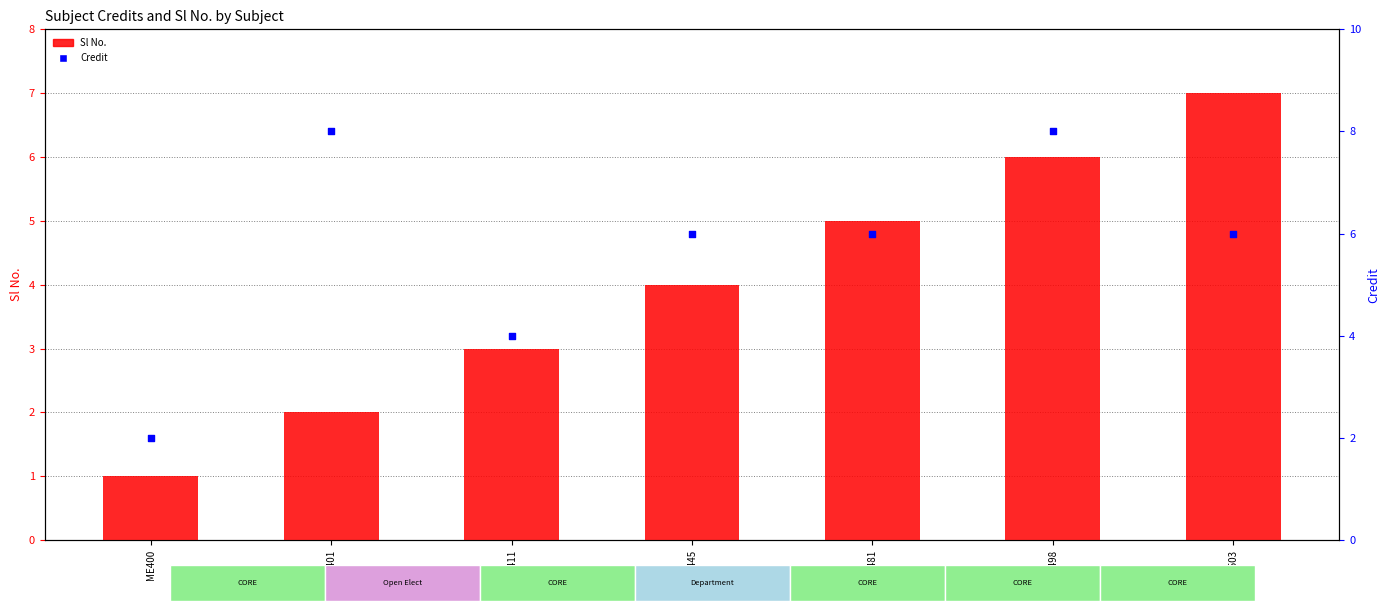

Is the value of Sl No. at ME411 greater than the value of Credit at ME445?

No